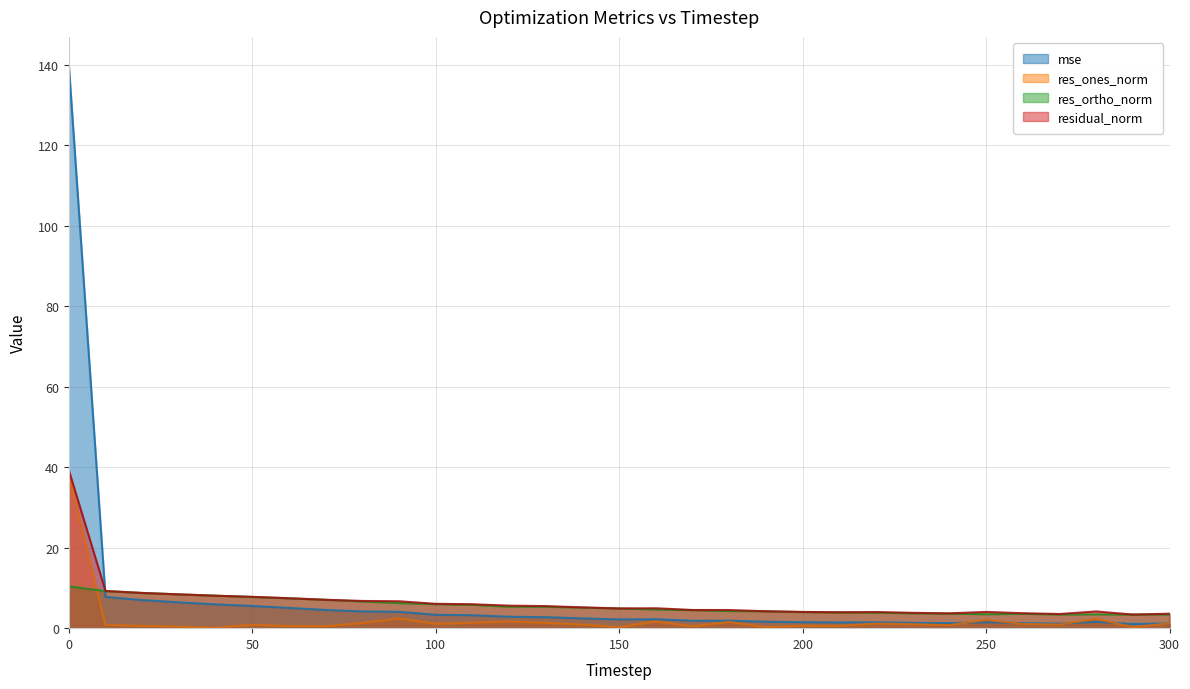

At how many categories does at least one series exceed 38?

1